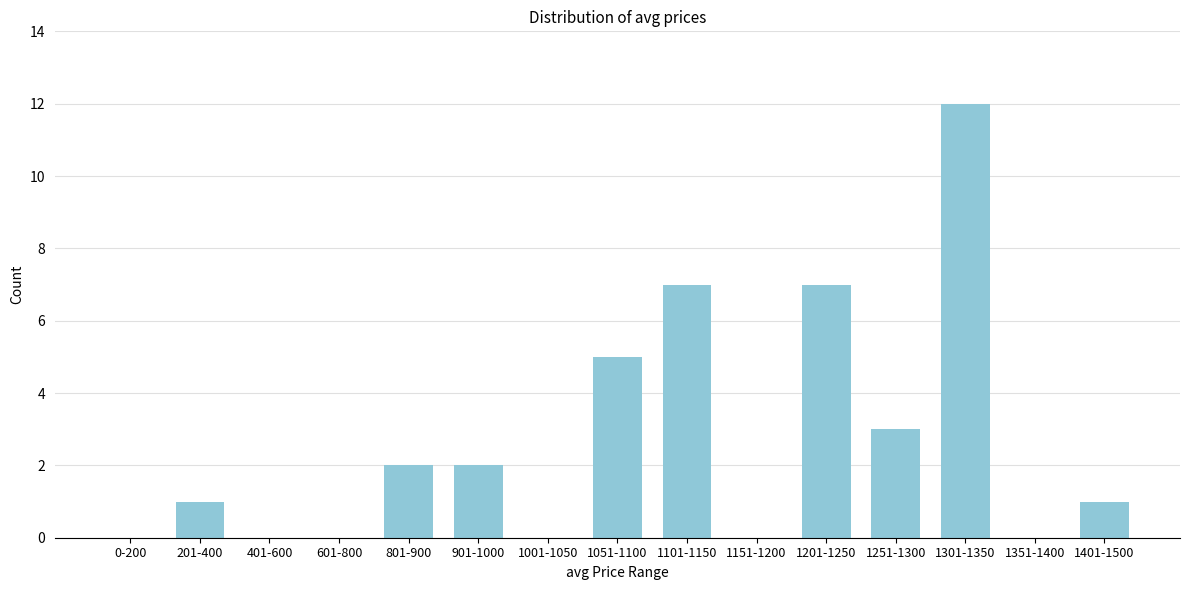

Reading right to left, extract all data points from this chart.

1401-1500=1	1351-1400=0	1301-1350=12	1251-1300=3	1201-1250=7	1151-1200=0	1101-1150=7	1051-1100=5	1001-1050=0	901-1000=2	801-900=2	601-800=0	401-600=0	201-400=1	0-200=0